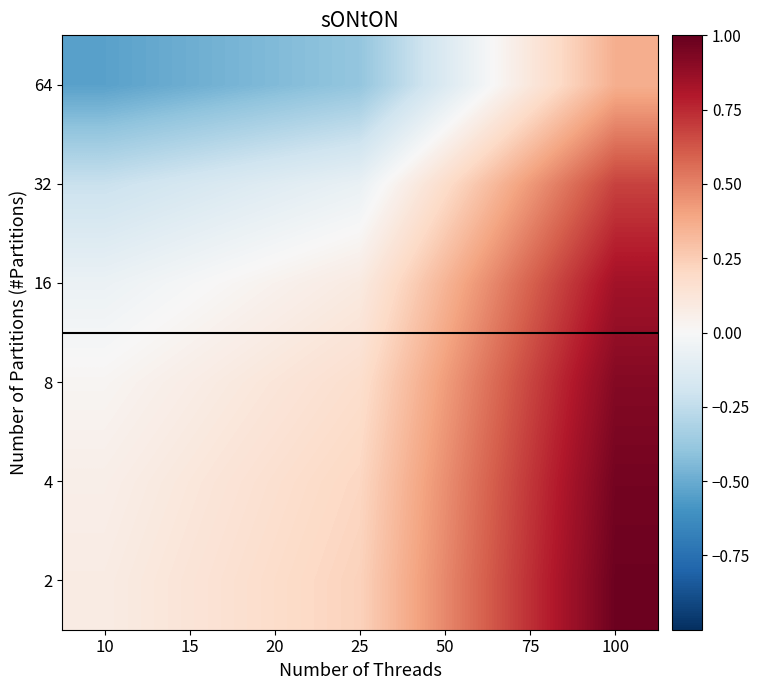

What is the greatest value displayed?

1.0